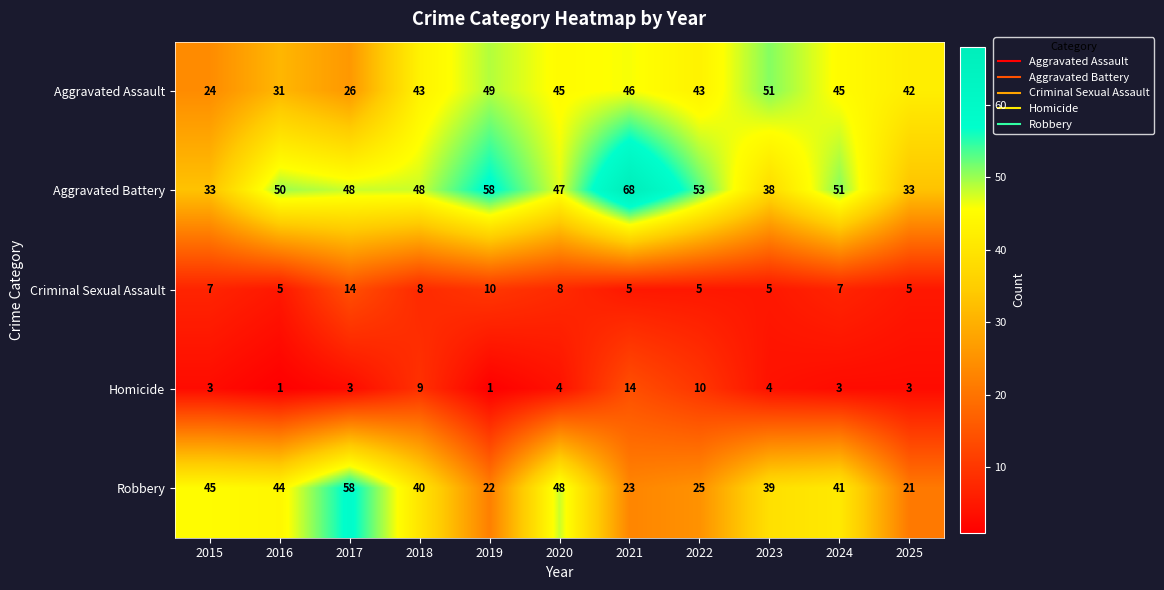

How many data points in Criminal Sexual Assault are less than 7?

5